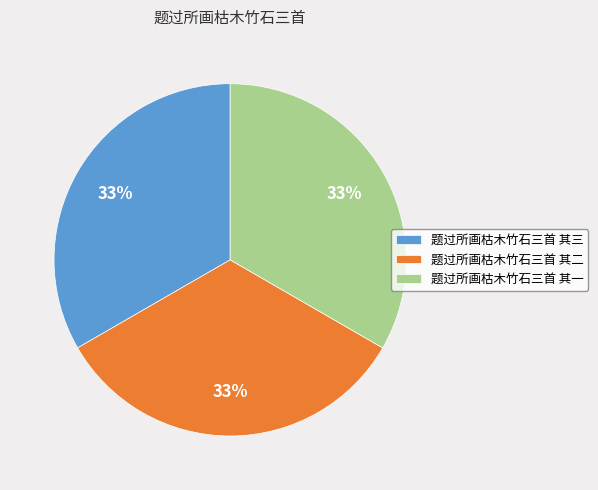

The 题过所画枯木竹石三首 其二 slice represents 47% of the pie. True or false?

False